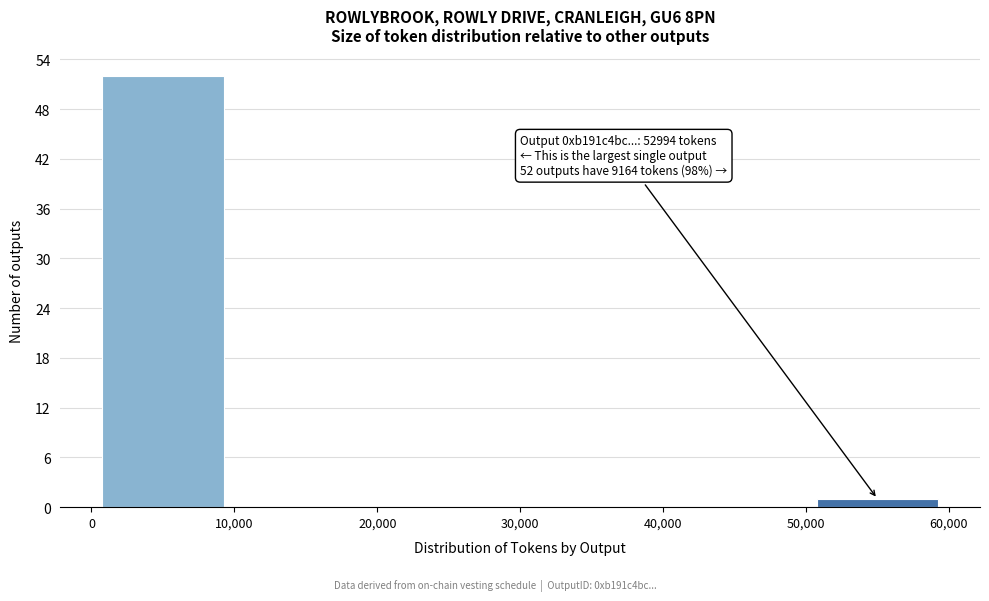

Which range on the x-axis has the tallest bar?

0 to 10,000